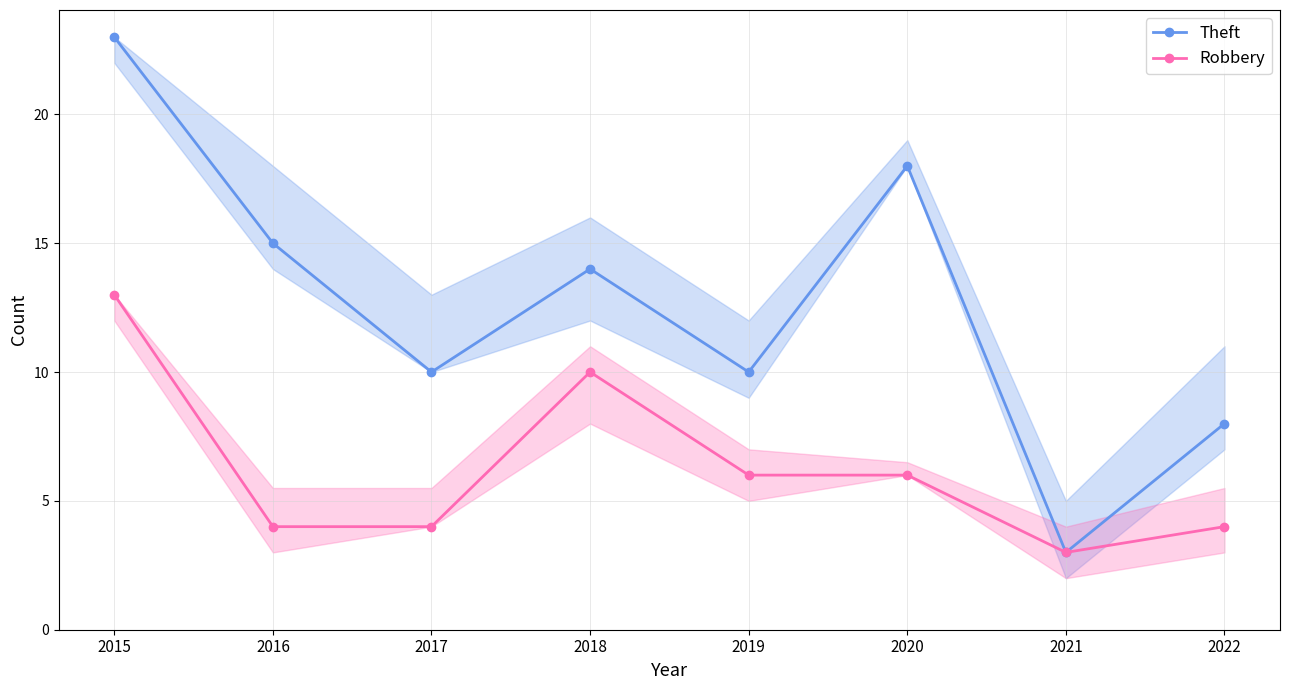

How many categories are shown in the chart?

8